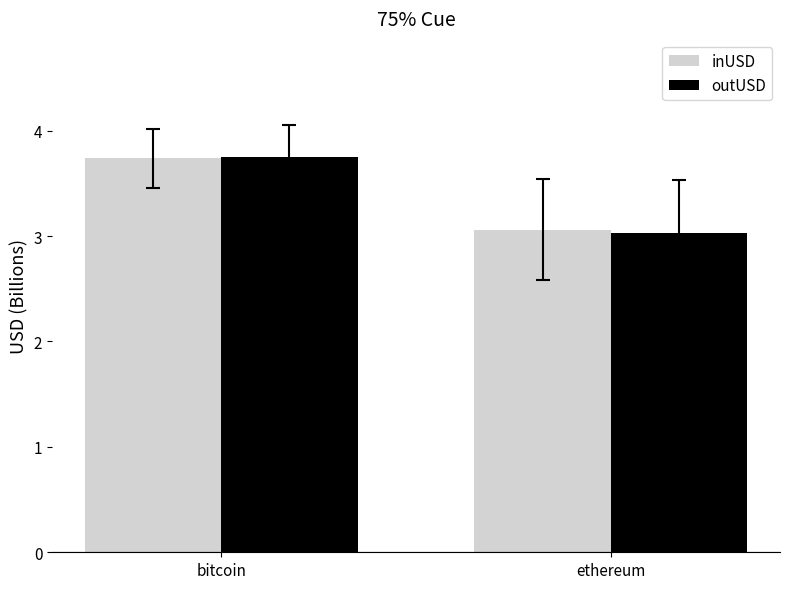

Which series has the widest spread of values?

outUSD